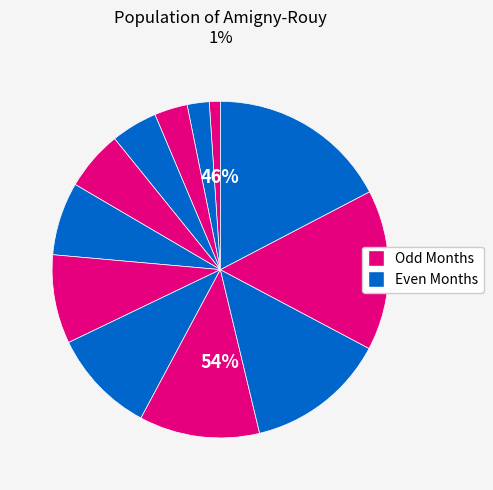

Which slice is the largest?

Month 12